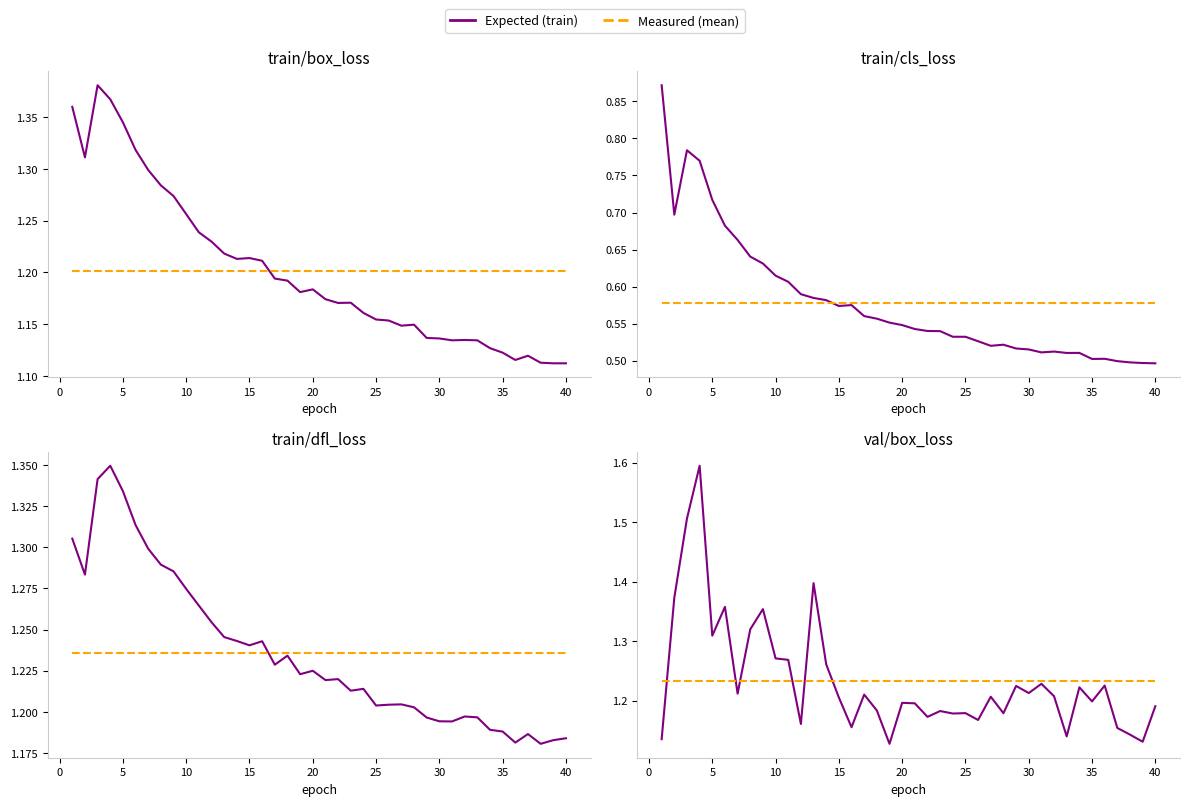

Which series changed the most between 26 and 39?

train/box_loss